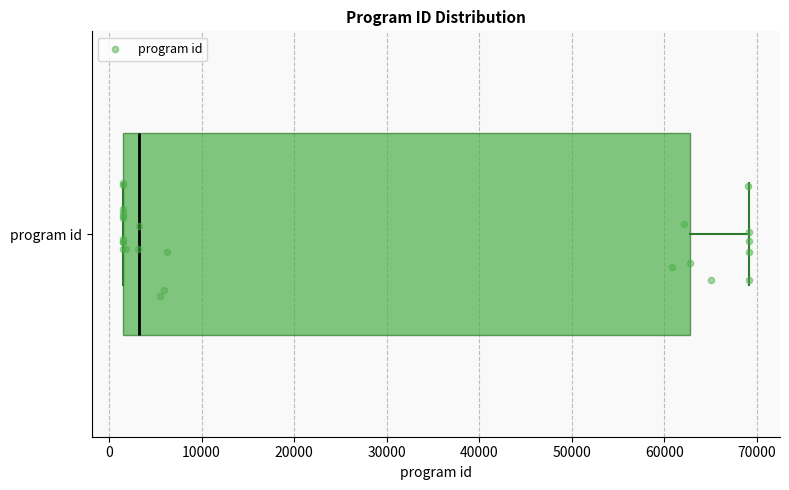

Read this box plot against the x-axis: the position of the median line, the range covered by the box, and the ends of both whiskers. The values are not printed on the chart, so give them approximately, as read against the axis.

median 3000, box 2000 to 63000, whiskers 2000 to 69000